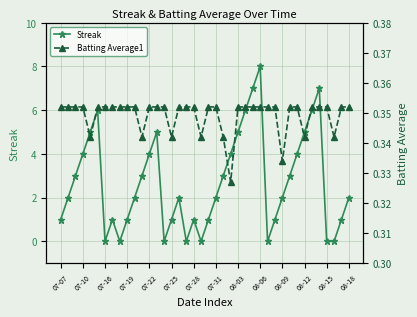

What is the highest value of the Streak series?

8